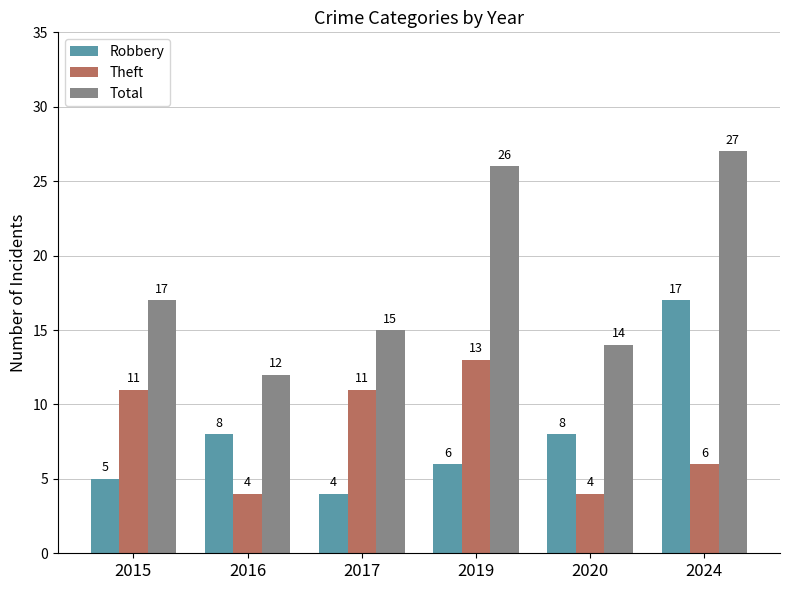

Reading right to left, what are all the values shown in this chart?

Robbery: 2024=17	2020=8	2019=6	2017=4	2016=8	2015=5
Theft: 2024=6	2020=4	2019=13	2017=11	2016=4	2015=11
Total: 2024=27	2020=14	2019=26	2017=15	2016=12	2015=17